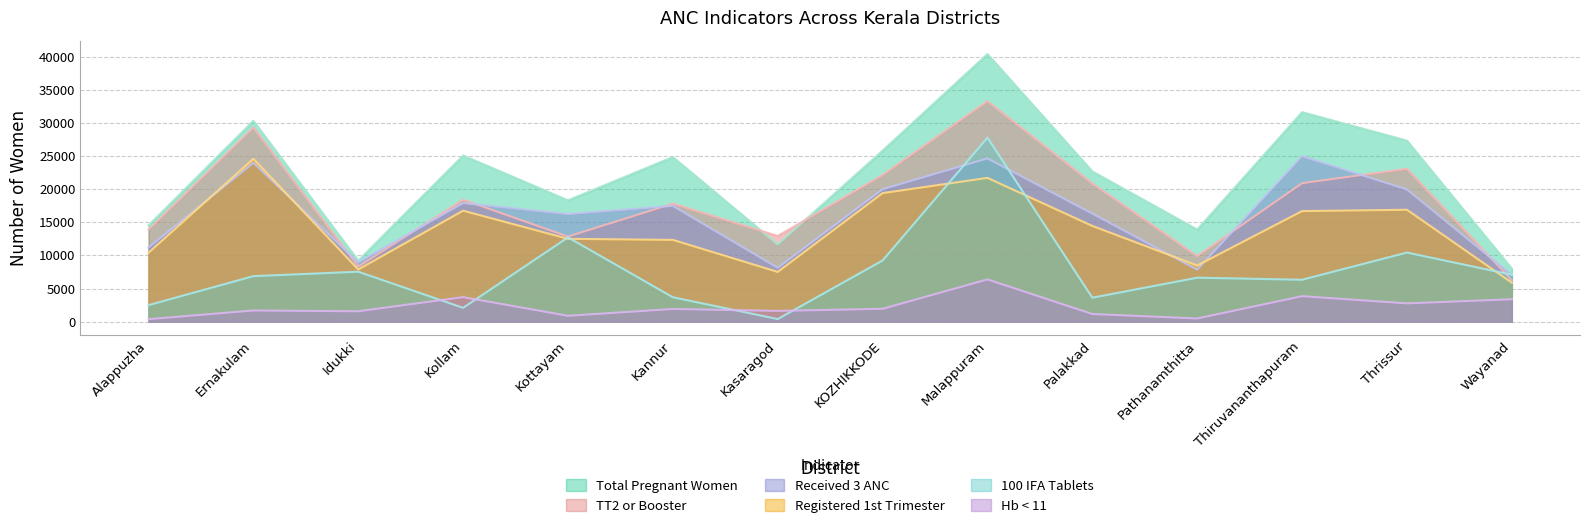

What value does the Hb < 11 series have at Kannur, to the nearest 100?

1900